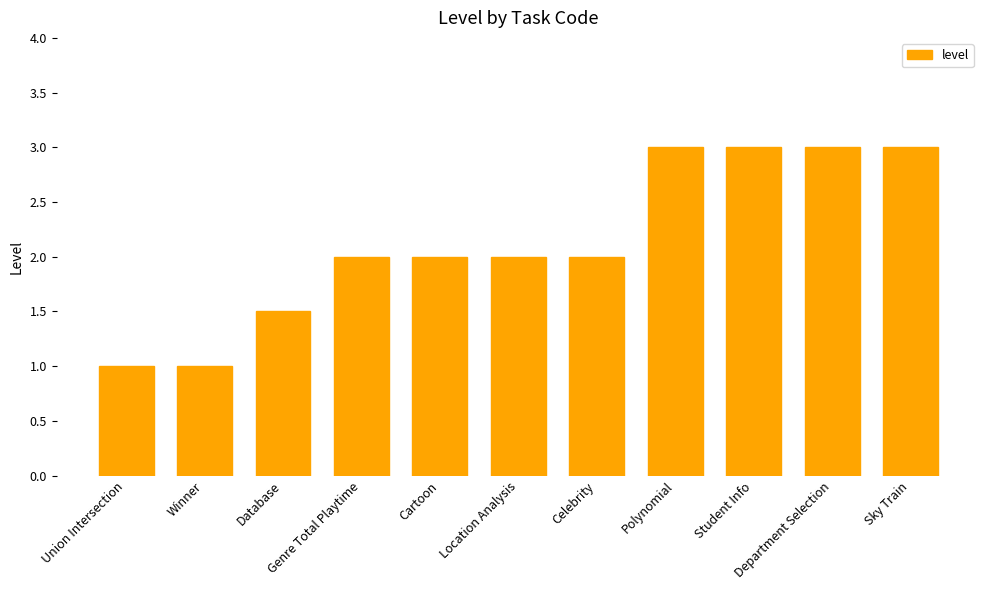

Reading left to right, extract all data points from this chart.

1.0	1.0	1.5	2.0	2.0	2.0	2.0	3.0	3.0	3.0	3.0